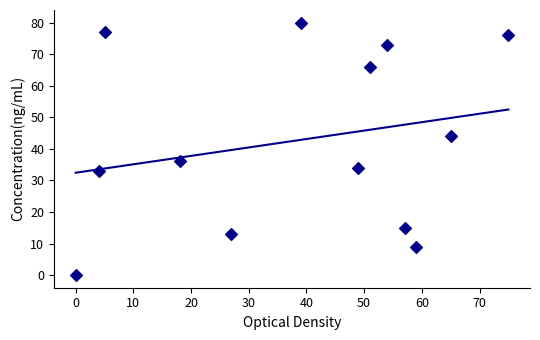

What is the range of Y values (max minus min)?

80